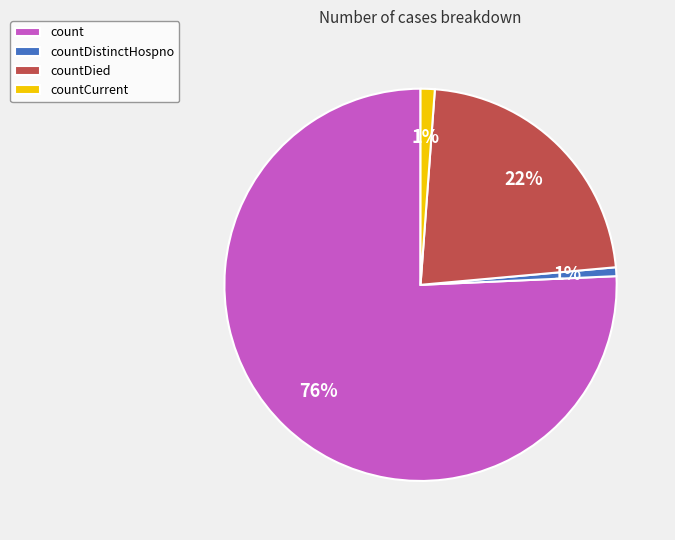

Count the number of slices in the pie.

4